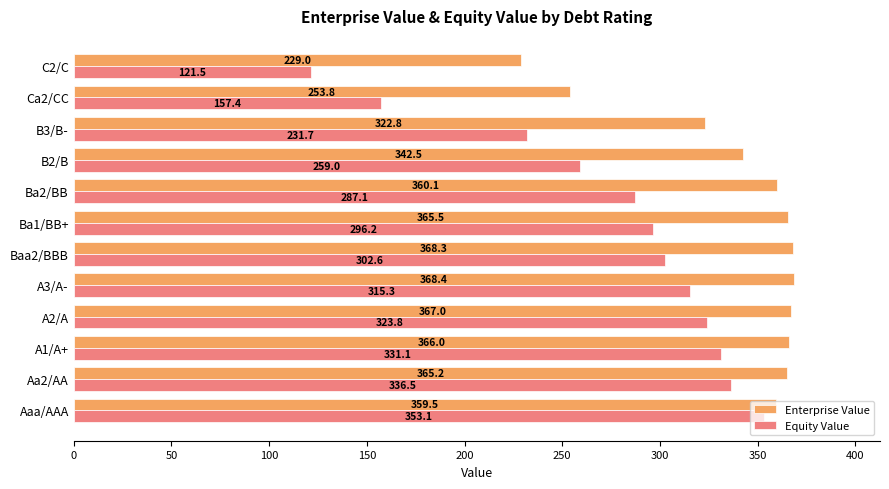

Where is Equity Value nearest to the value 237?

B3/B-